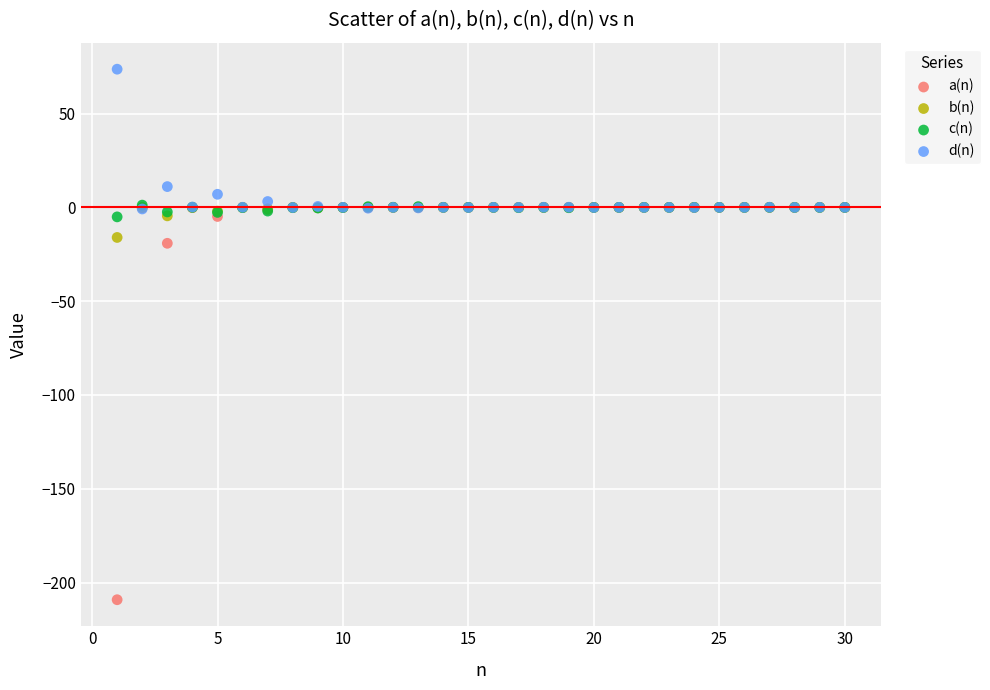

Which series reaches the minimum Y coordinate?

a(n)